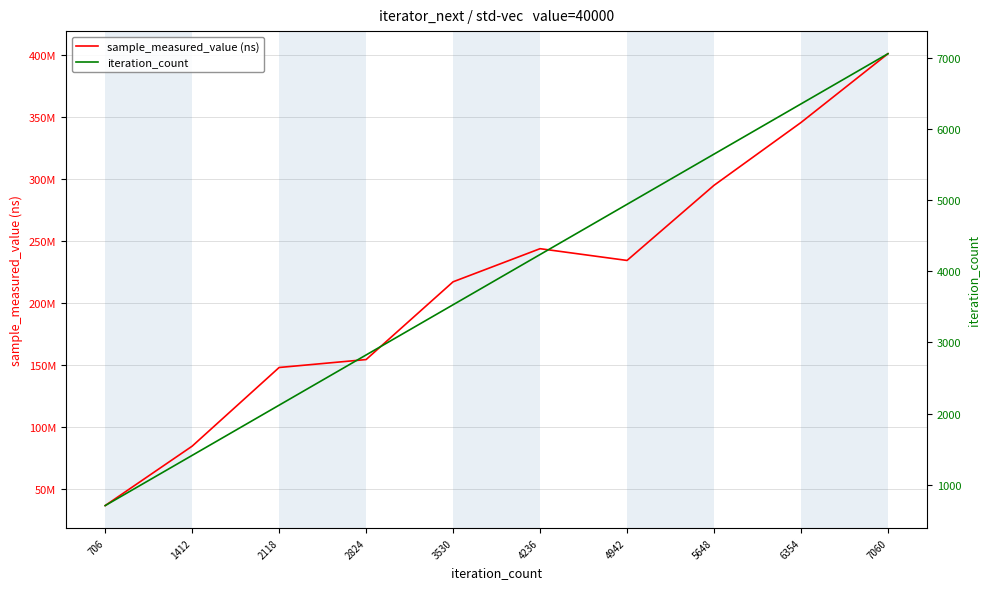

True or false: iteration_count and sample_measured_value (ns) intersect in this chart.

False